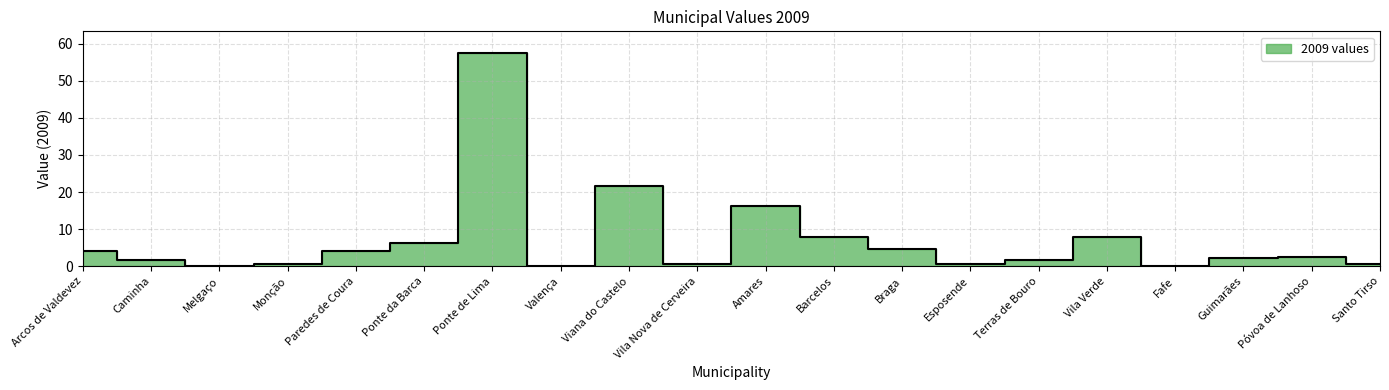

True or false: the data shows 0.3 at Vila Nova de Cerveira.

False